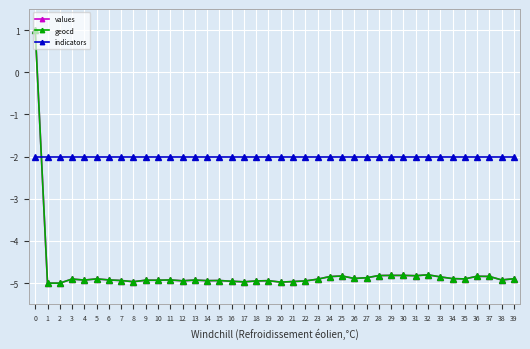

The values series shows -4.9 at 11. True or false?

True